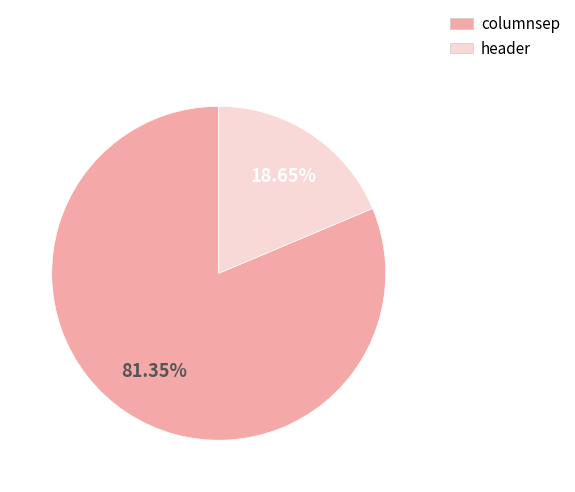

Is there a majority slice in this chart?

Yes